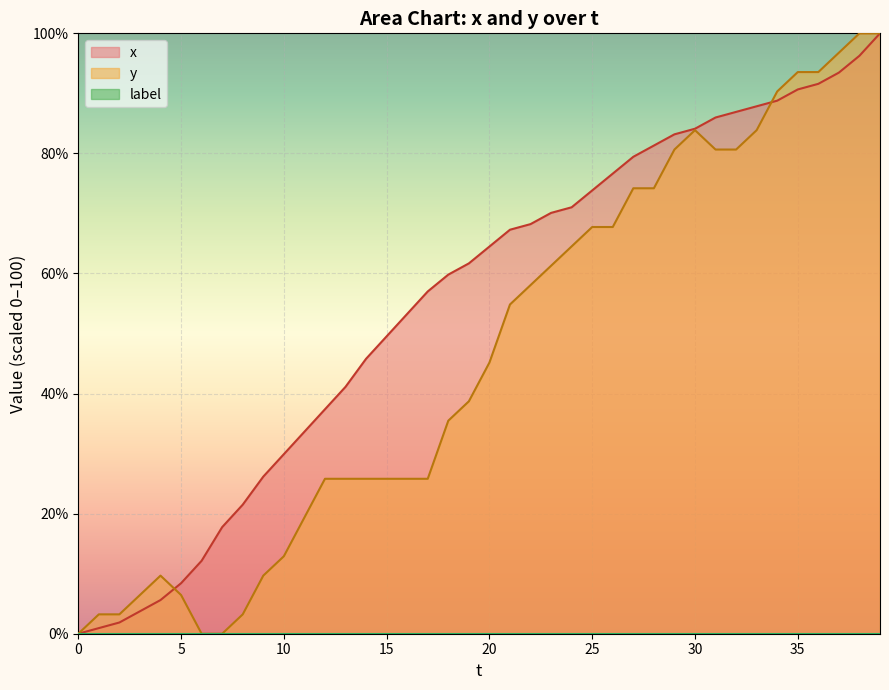

Which series changed the most between 16 and 32?

y